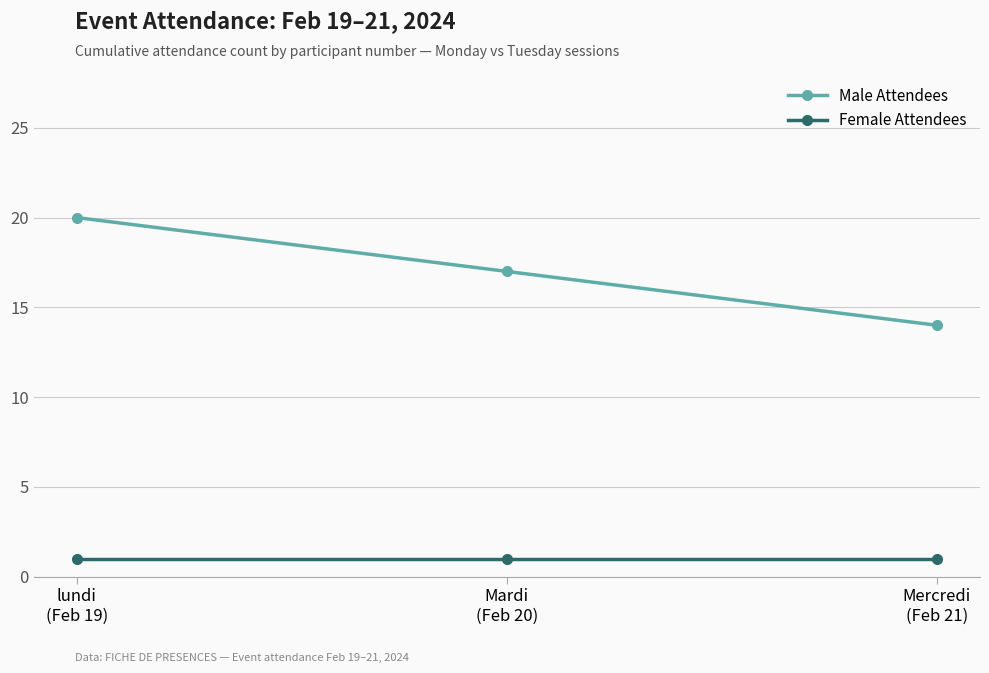

What is the sum of the Female Attendees values at Mercredi
(Feb 21) and lundi
(Feb 19)?

2